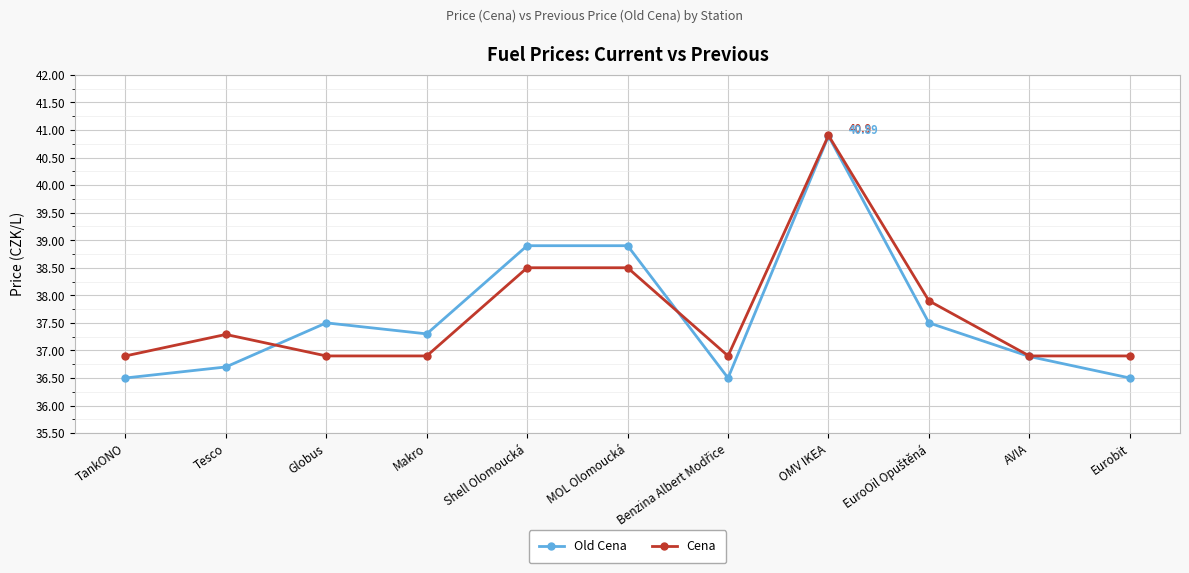

What is the label of the 10th point from the left?

AVIA